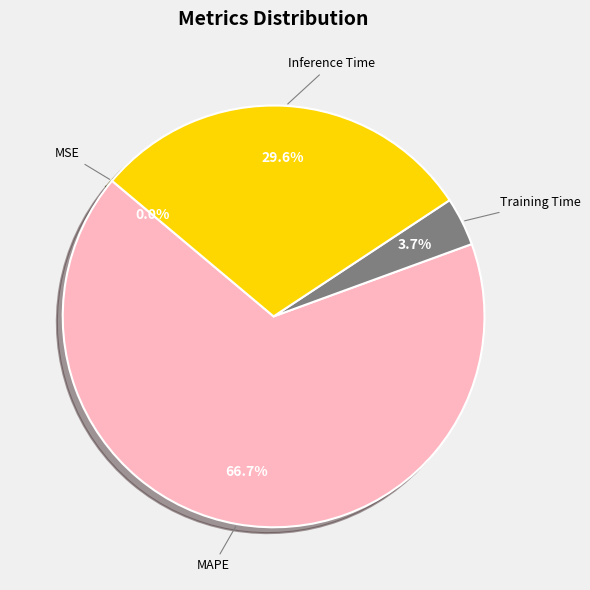

Is there any slice that represents more than half of the pie?

Yes